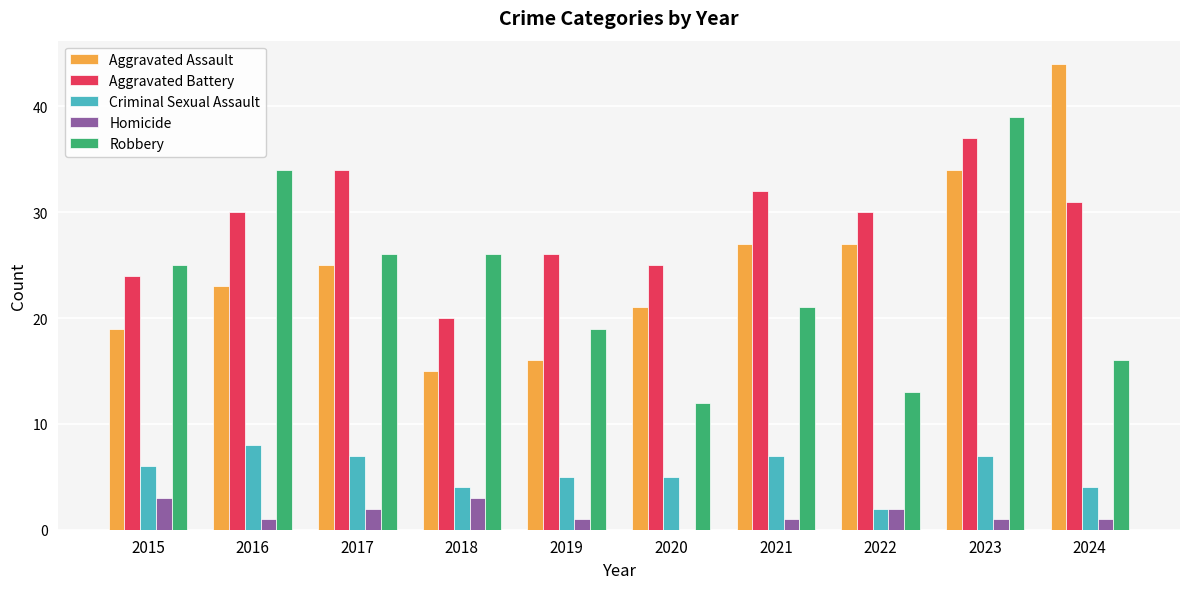

What is the greatest value displayed?

44